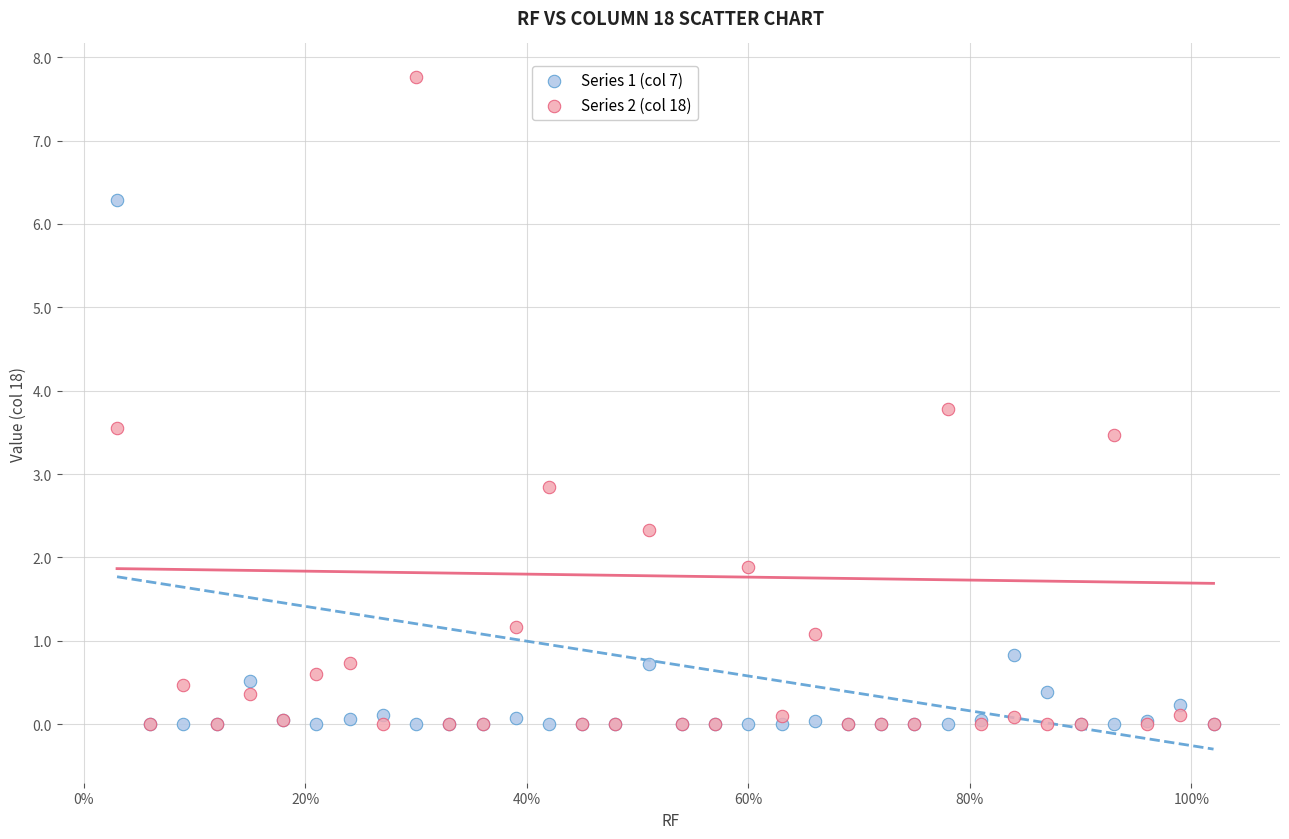

Which series has the widest spread of Y values?

Series 2 (col 18)